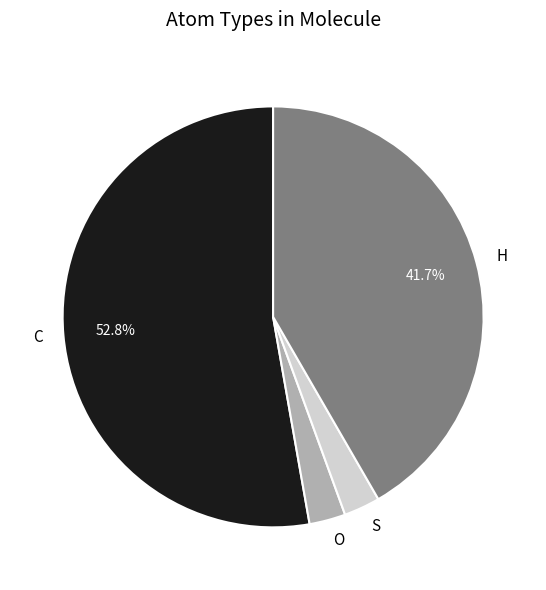

Does O represent more than half of the total?

No